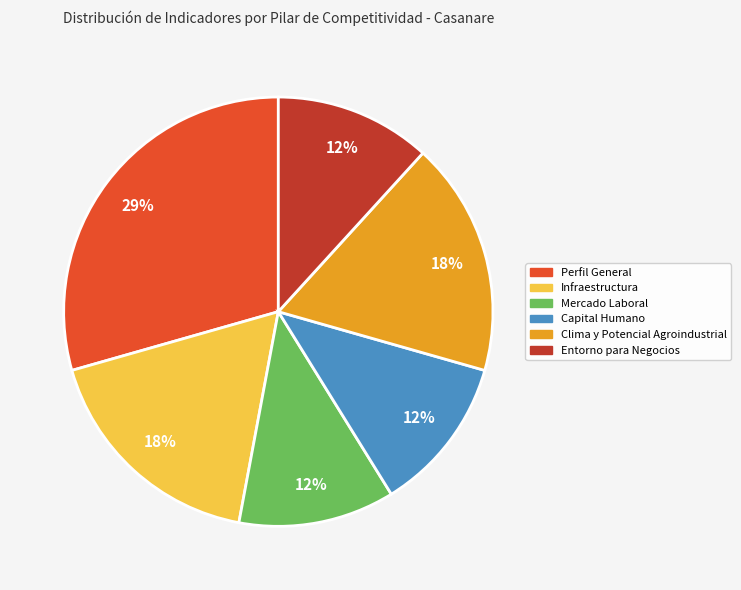

To the nearest percent, what is the average slice percentage?

17%